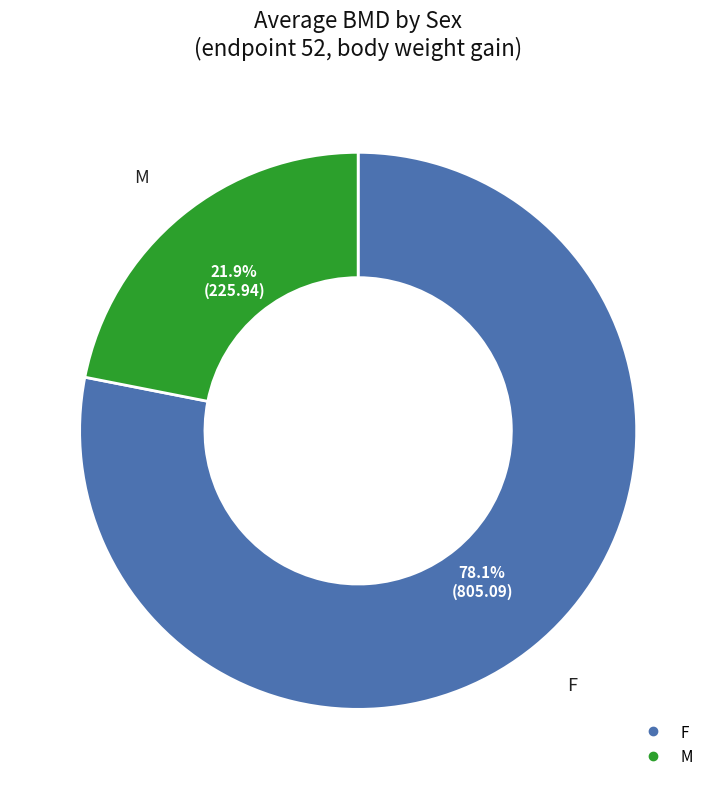

Which category has the smallest portion of the pie?

M